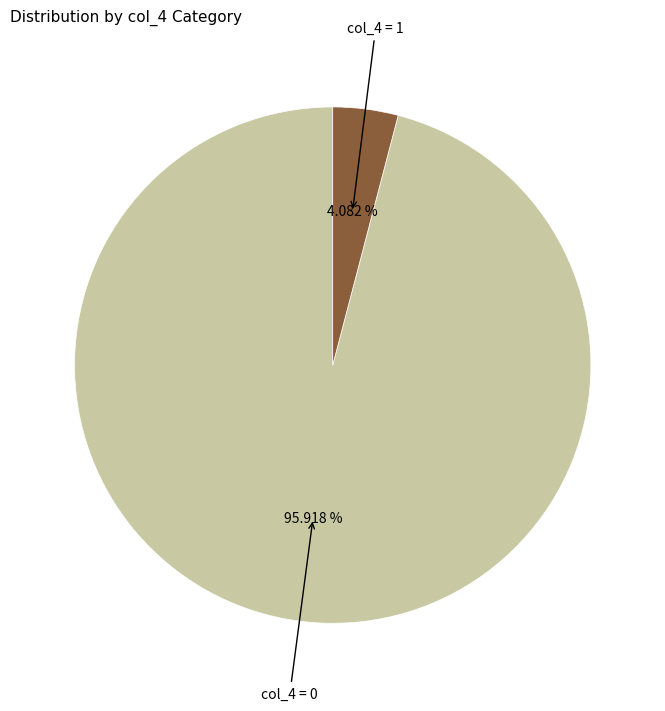

How many slices are in this pie chart?

2